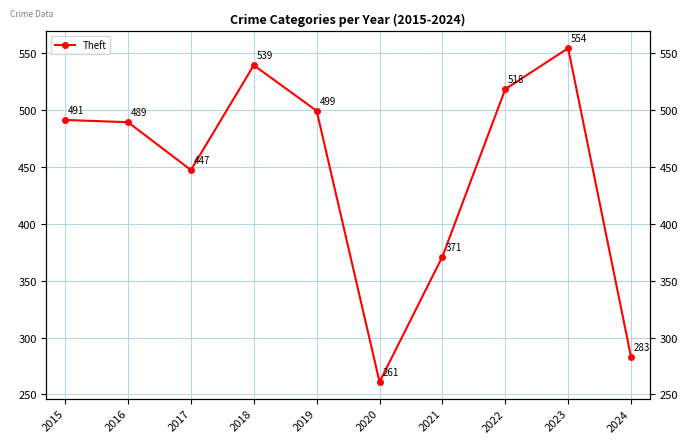

Reading left to right, extract all data points from this chart.

491	489	447	539	499	261	371	518	554	283